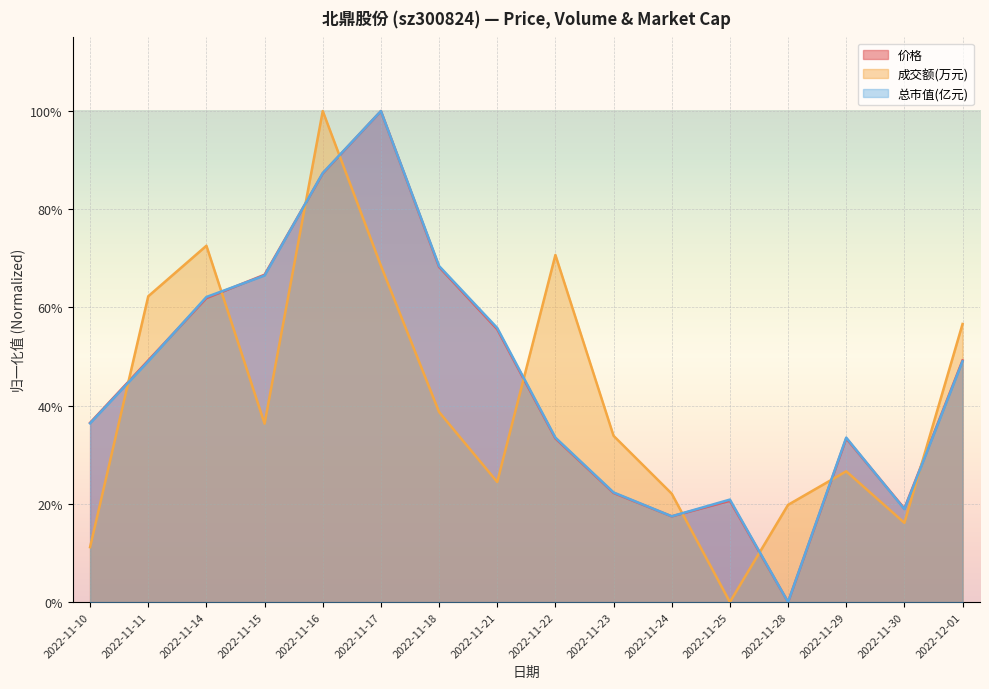

True or false: 价格 and 成交额(万元) cross at least once.

True